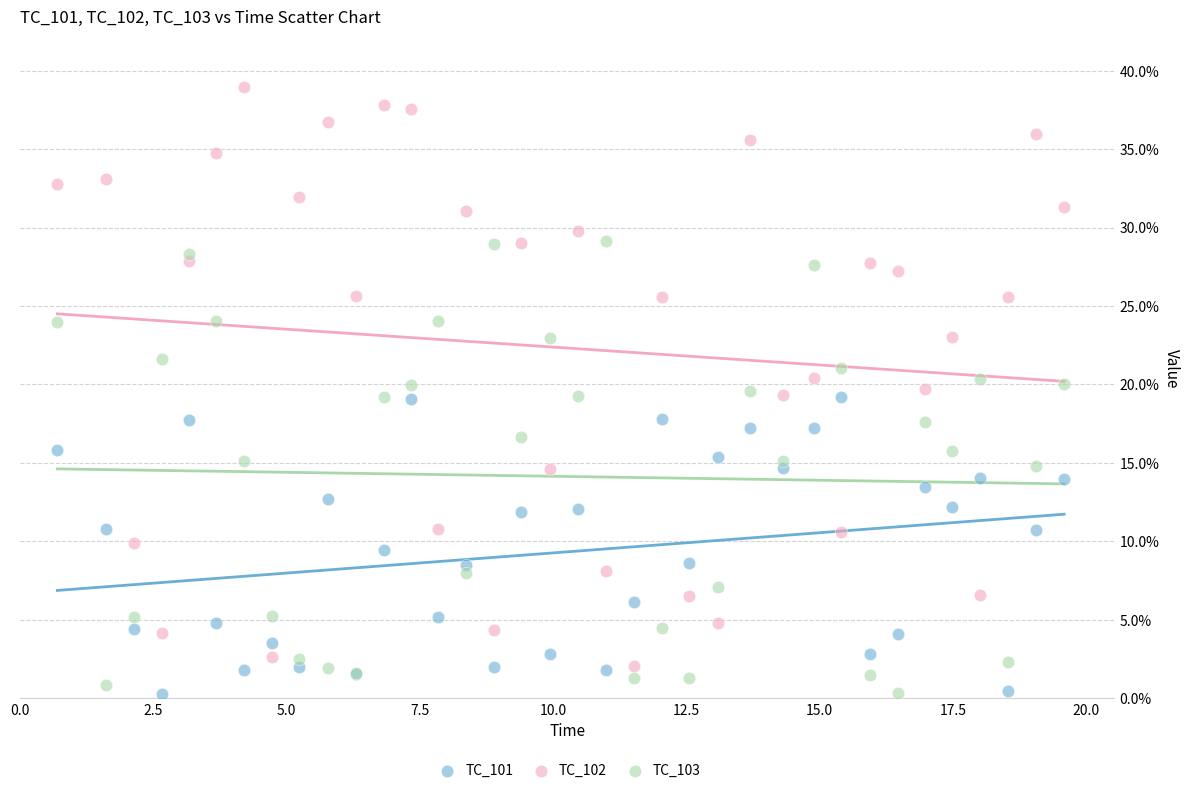

Which series has the largest Y range (max minus min)?

TC_102